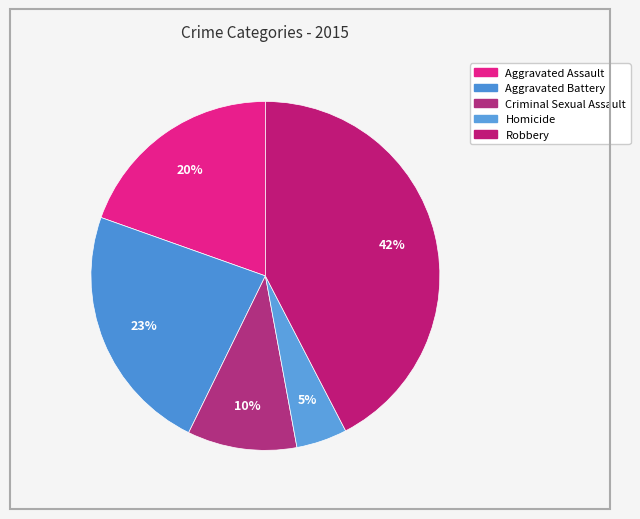

To the nearest percent, what percentage of the pie is Aggravated Battery?

23%